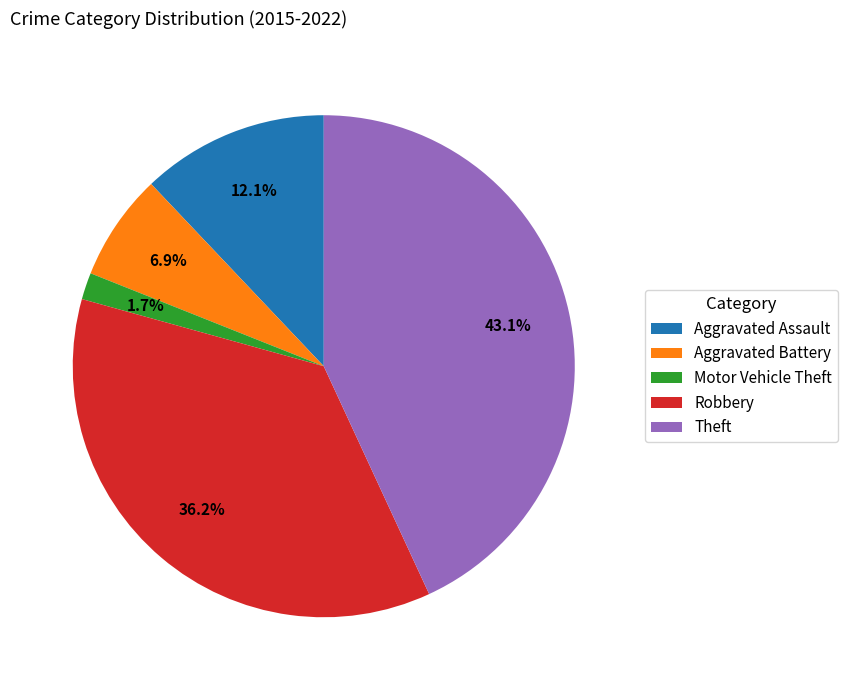

Count the number of slices in the pie.

5